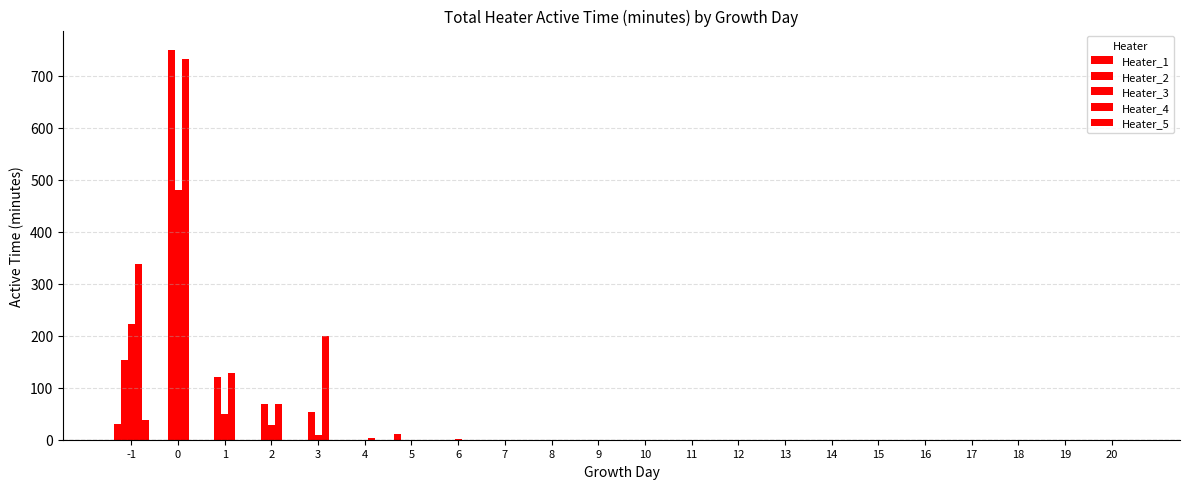

The Heater_5 series shows 0 at 20. True or false?

True